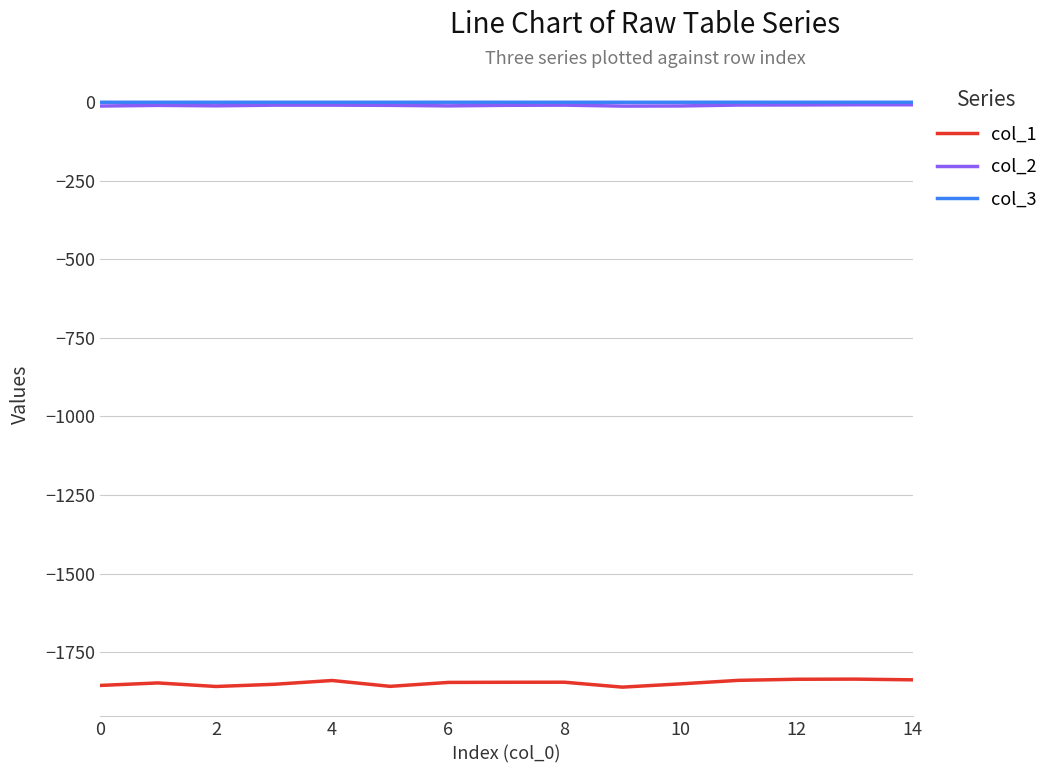

In col_1, how many points are lower than both neighbors (excluding endpoints)?

3